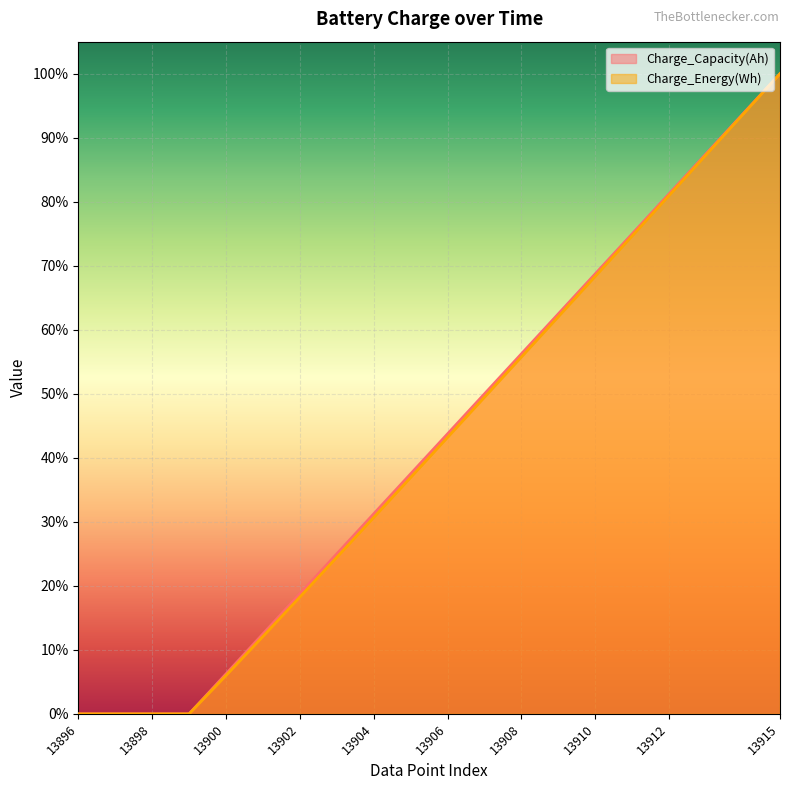

True or false: Charge_Energy(Wh) has more than 2 points higher than both neighbors.

False